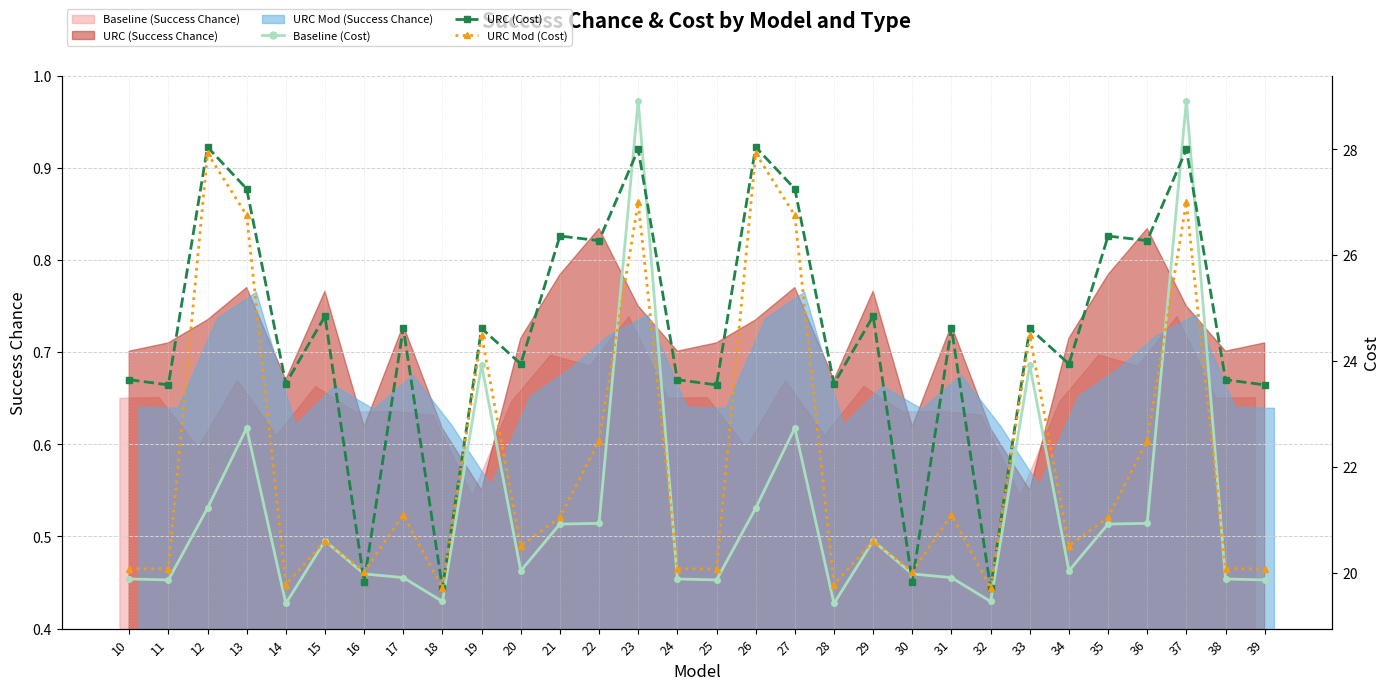

How many lines are shown in the chart?

3